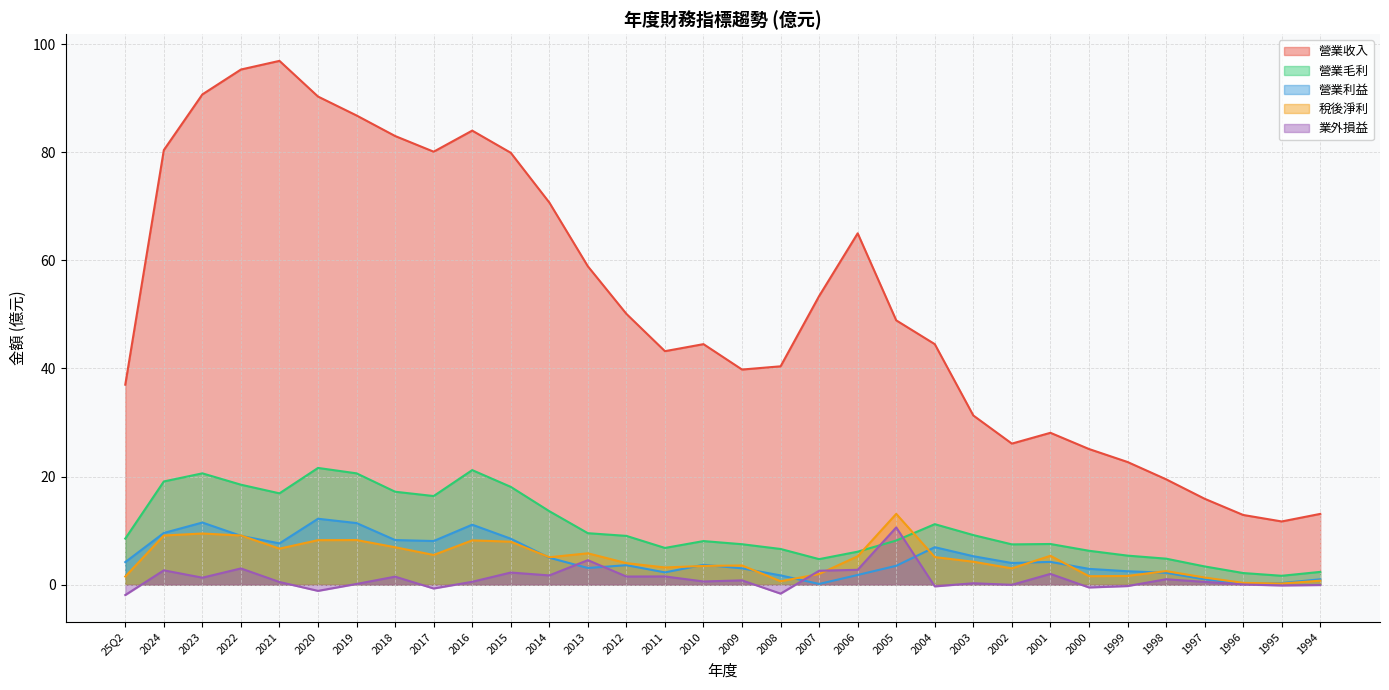

How many data points in 稅後淨利 are above 5?

16